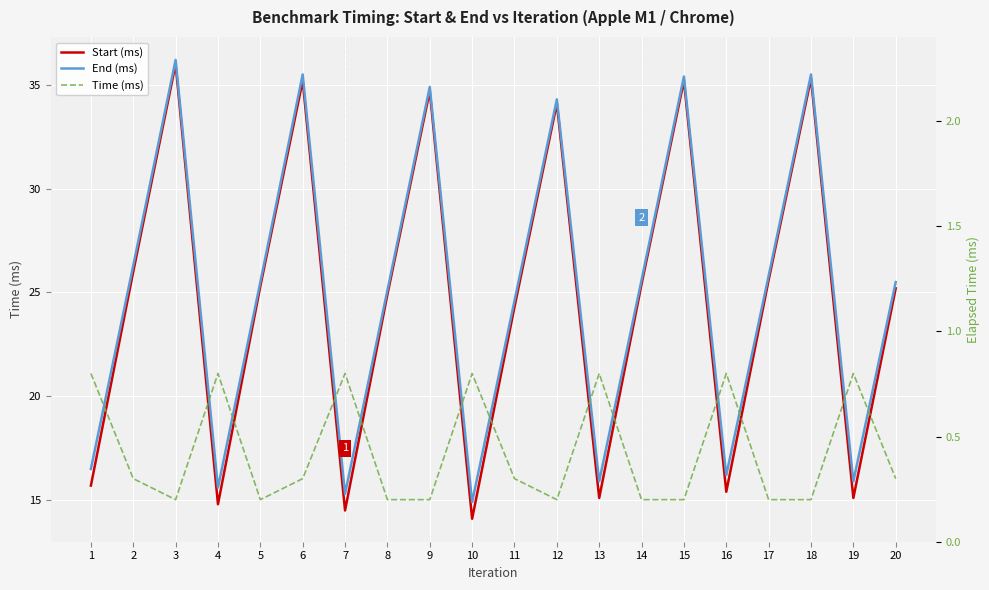

In Start (ms), how many points are lower than both neighbors (excluding endpoints)?

6